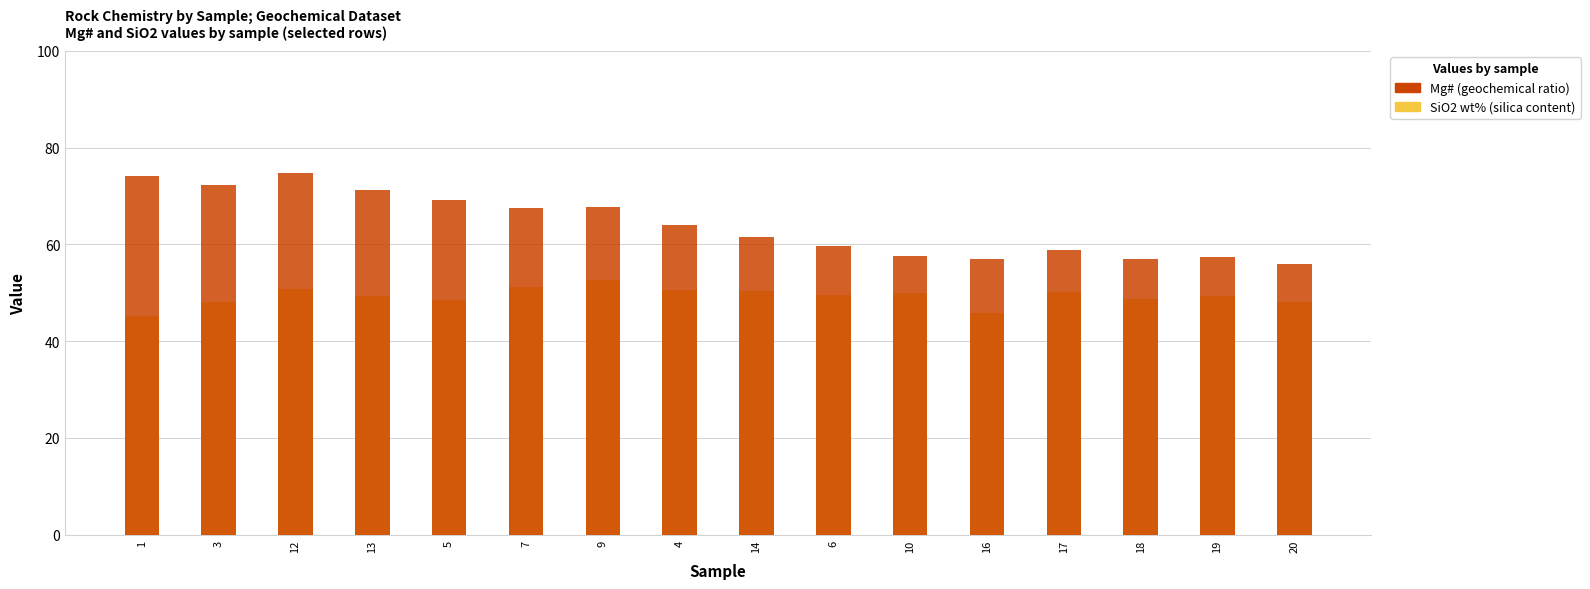

Which series has the largest total across all categories?

Mg#